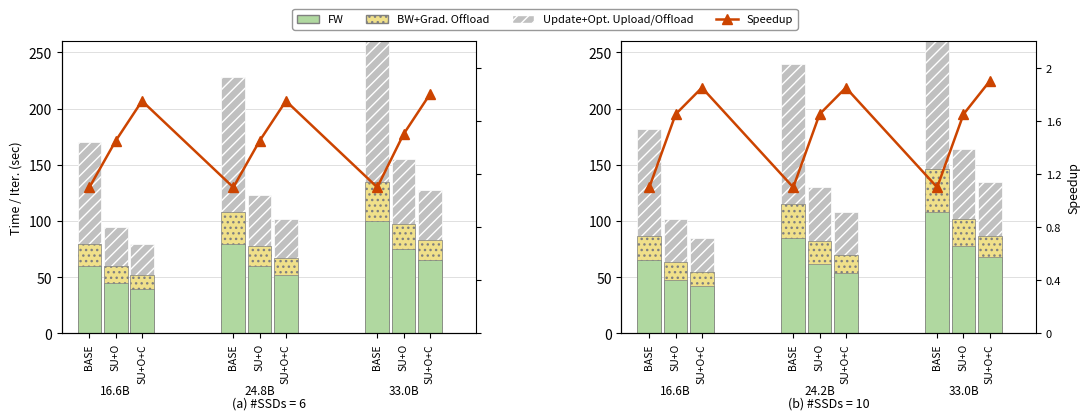

What is the change in value from SU+O to SU+O+C?

+0.2